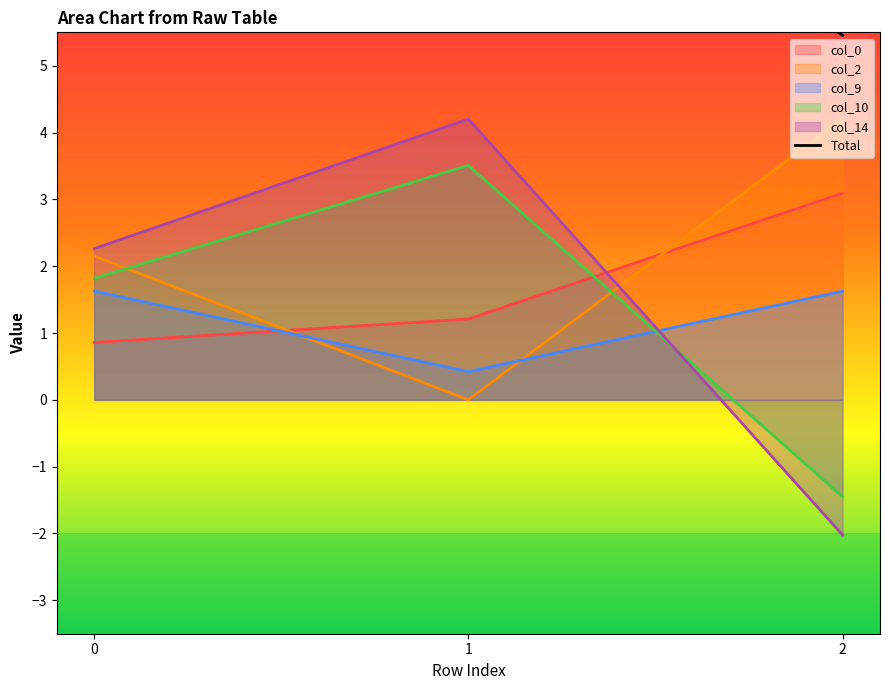

What is the sum of all values?

23.5